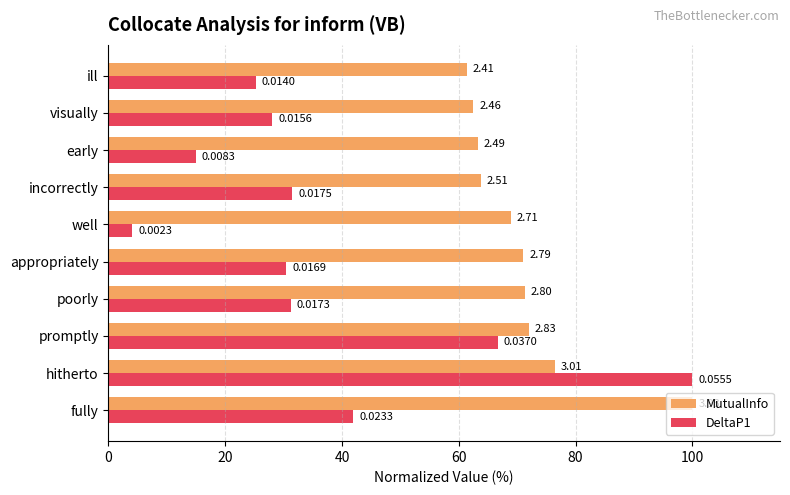

What are all the series names shown in the legend?

MutualInfo, DeltaP1